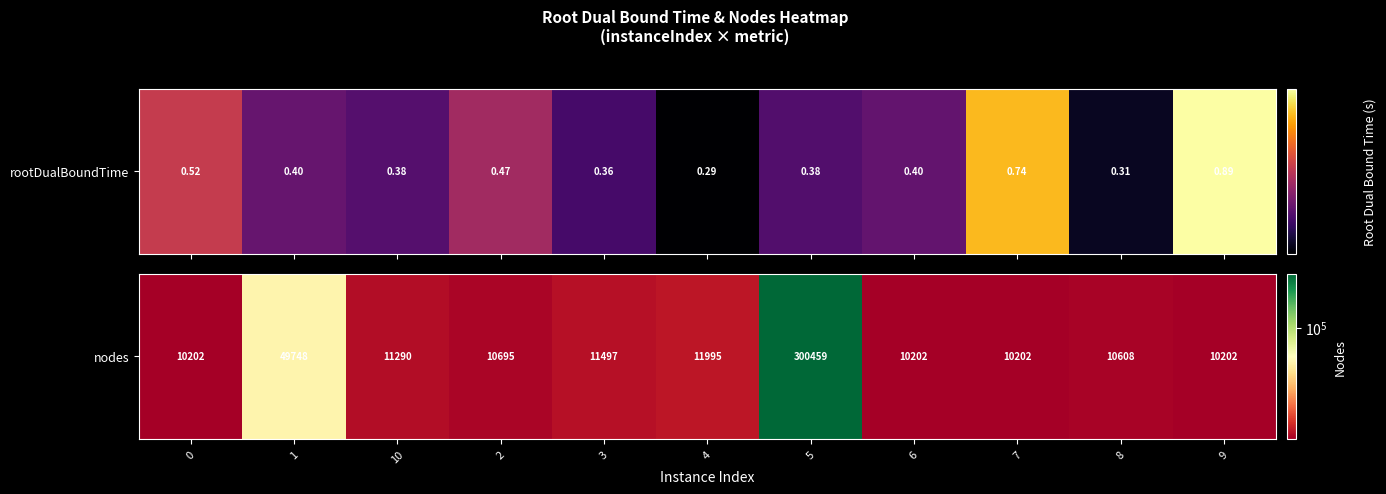

What is the difference between the maximum and second lowest values?

290257